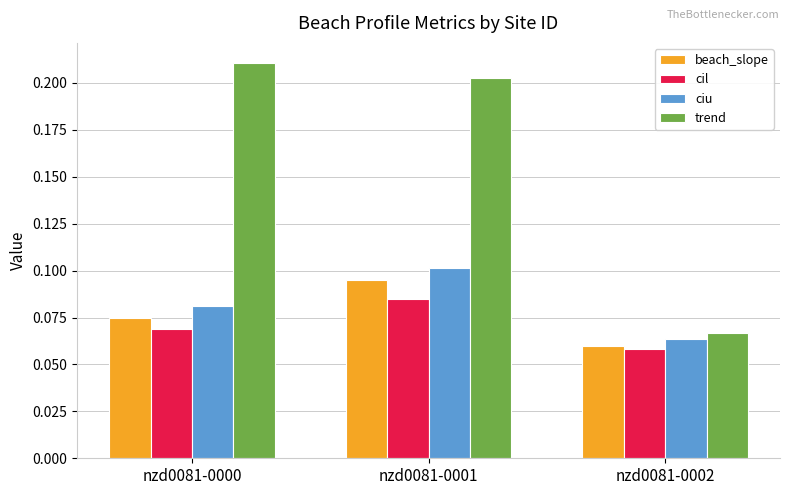

At which label is trend closest to 0?

nzd0081-0002